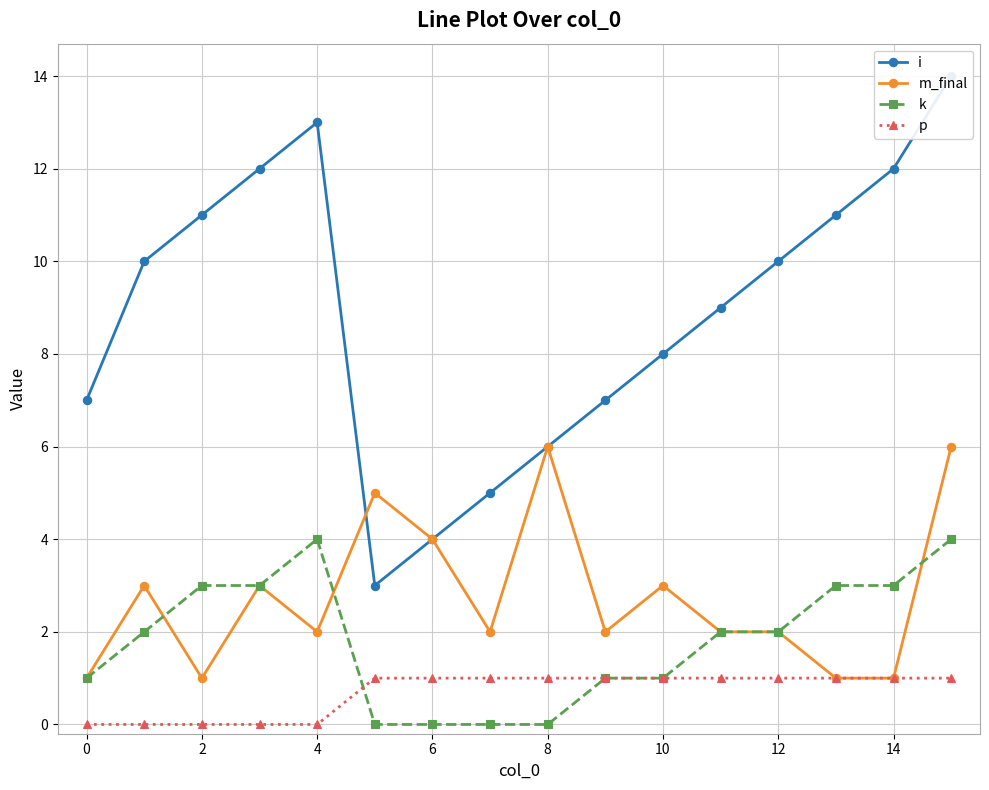

True or false: p and k cross at least once.

True